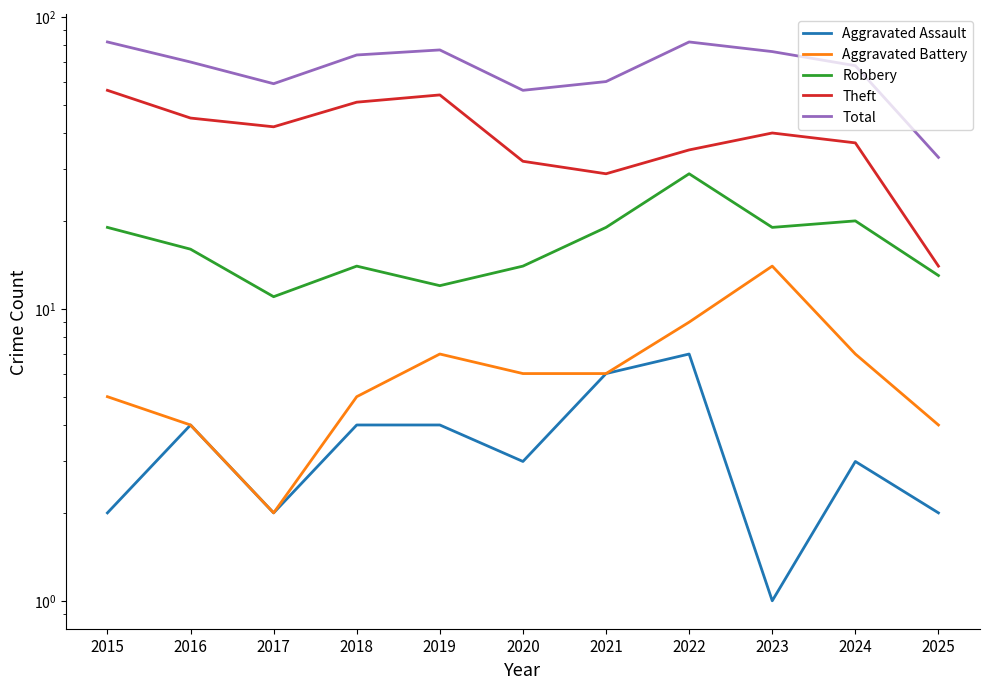

What is the difference between the Robbery values at 2019 and 2024?

8